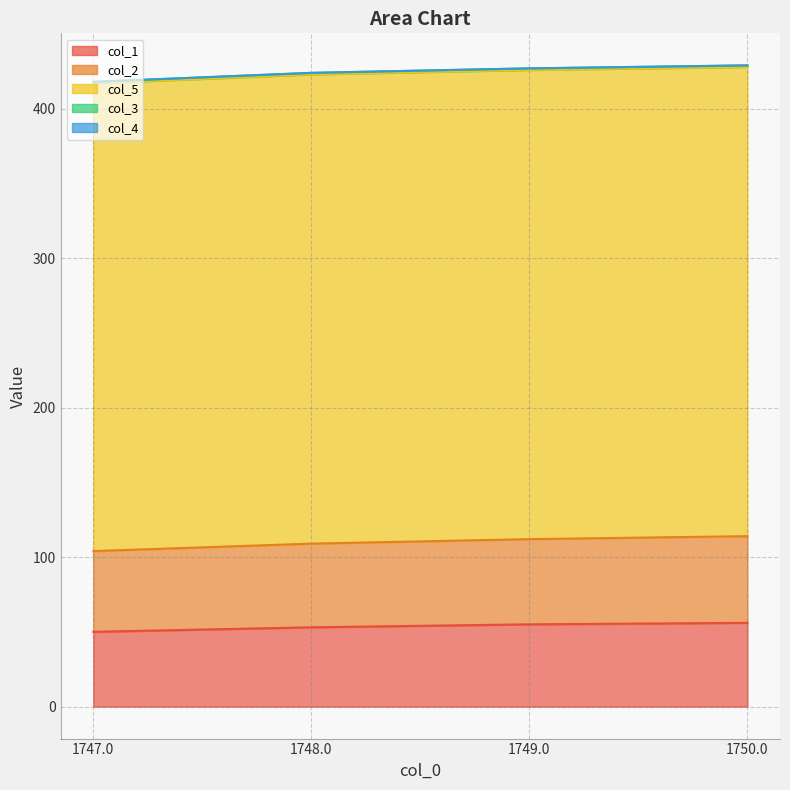

True or false: col_5 and col_3 intersect in this chart.

False